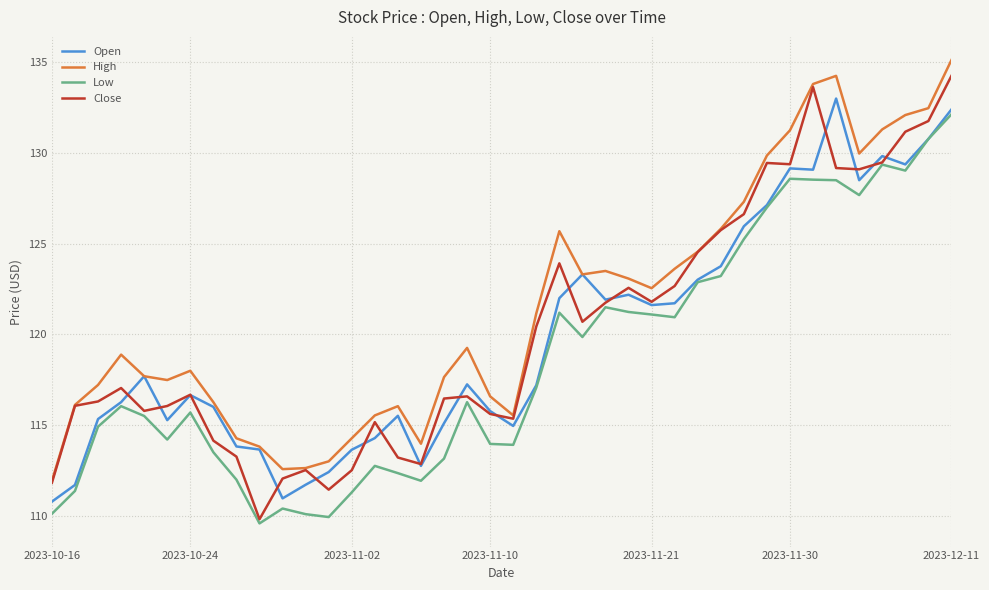

True or false: Low and High cross at least once.

False